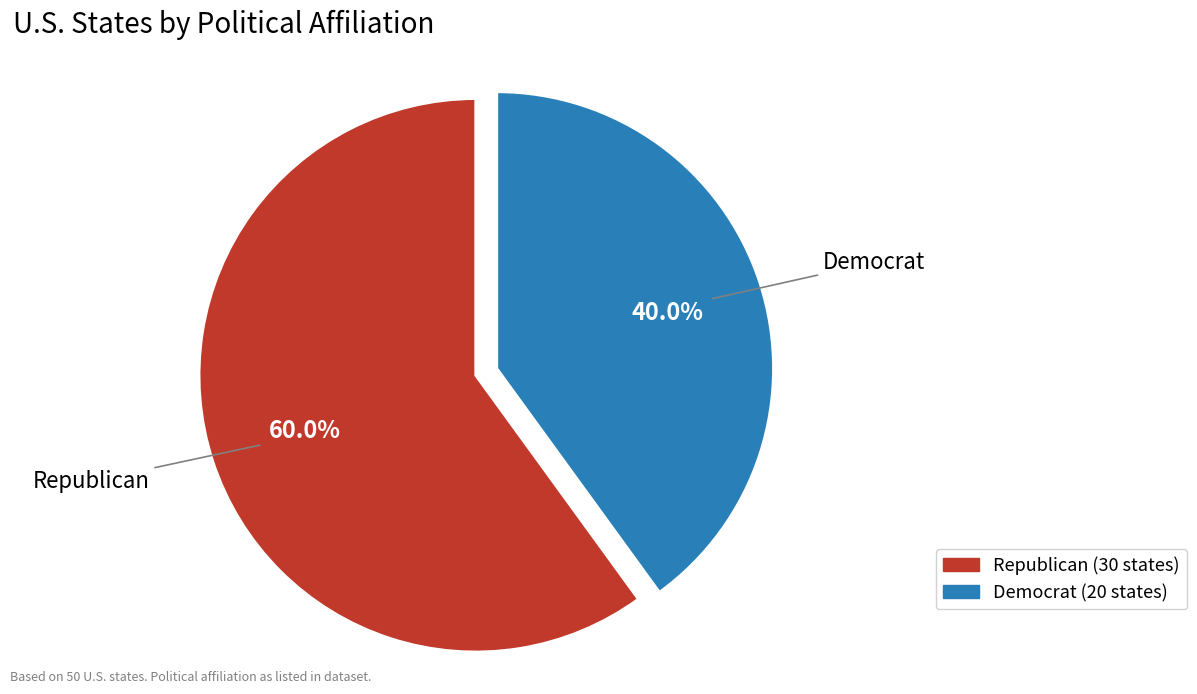

Is it true that Democrat is 40% of the pie?

True